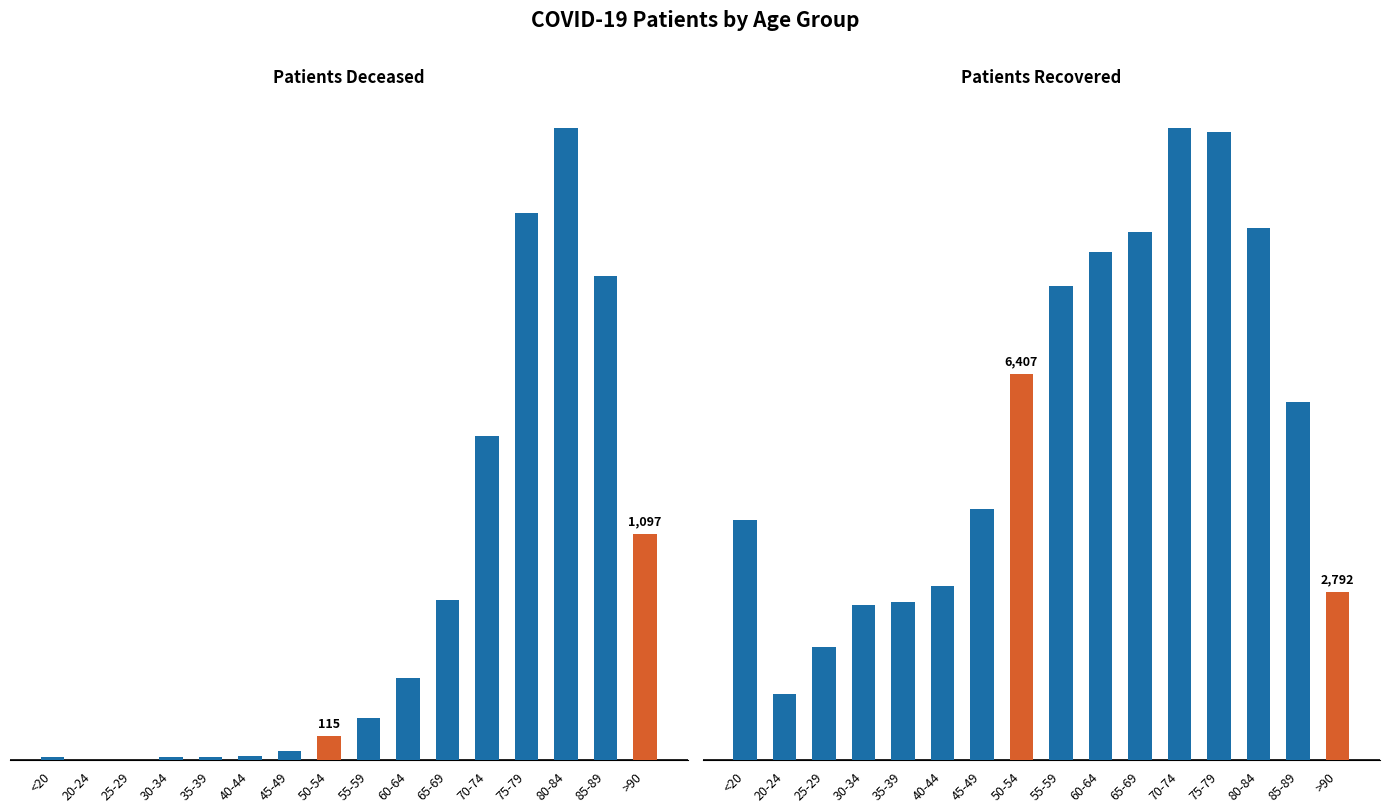

What is the highest value of the patients_recovered series?

10490